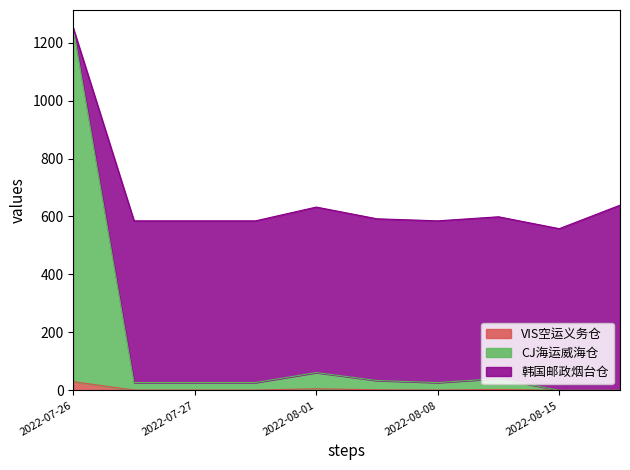

The VIS空运义务仓 series shows 1.0 at 2022-07-27. True or false?

True